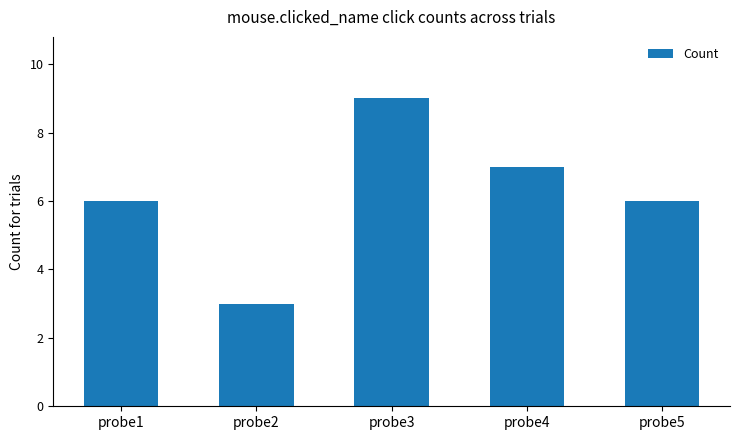

Is it true that the value at probe4 is 2?

False